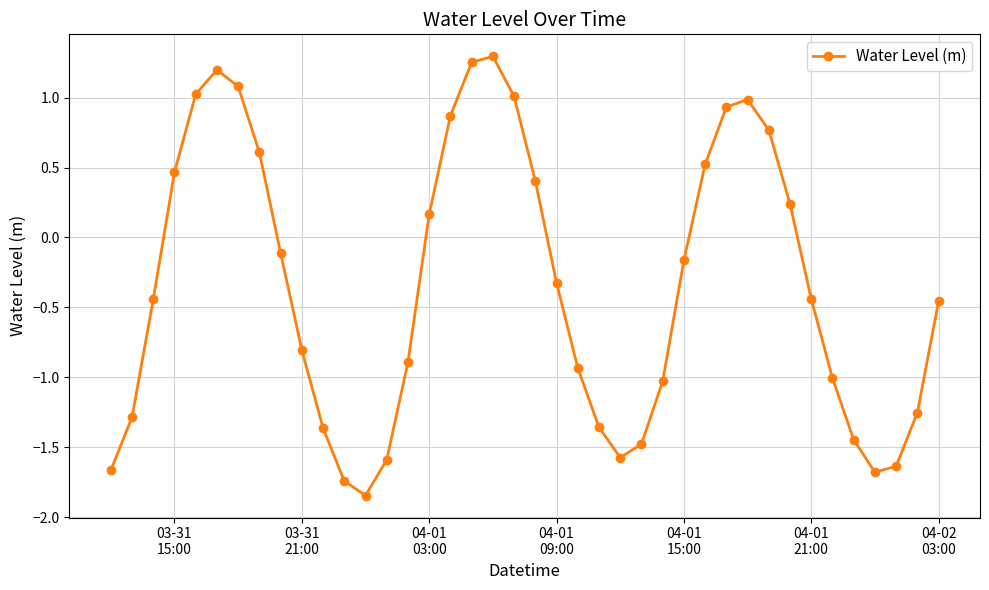

How many data points are above 0?

16